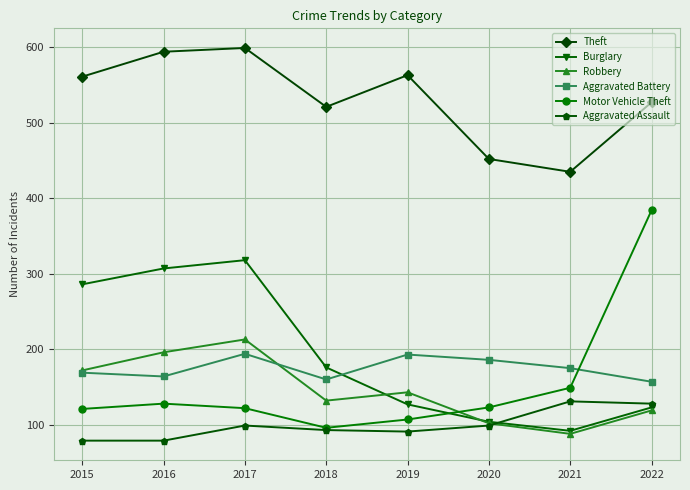

What is the greatest value displayed?

599